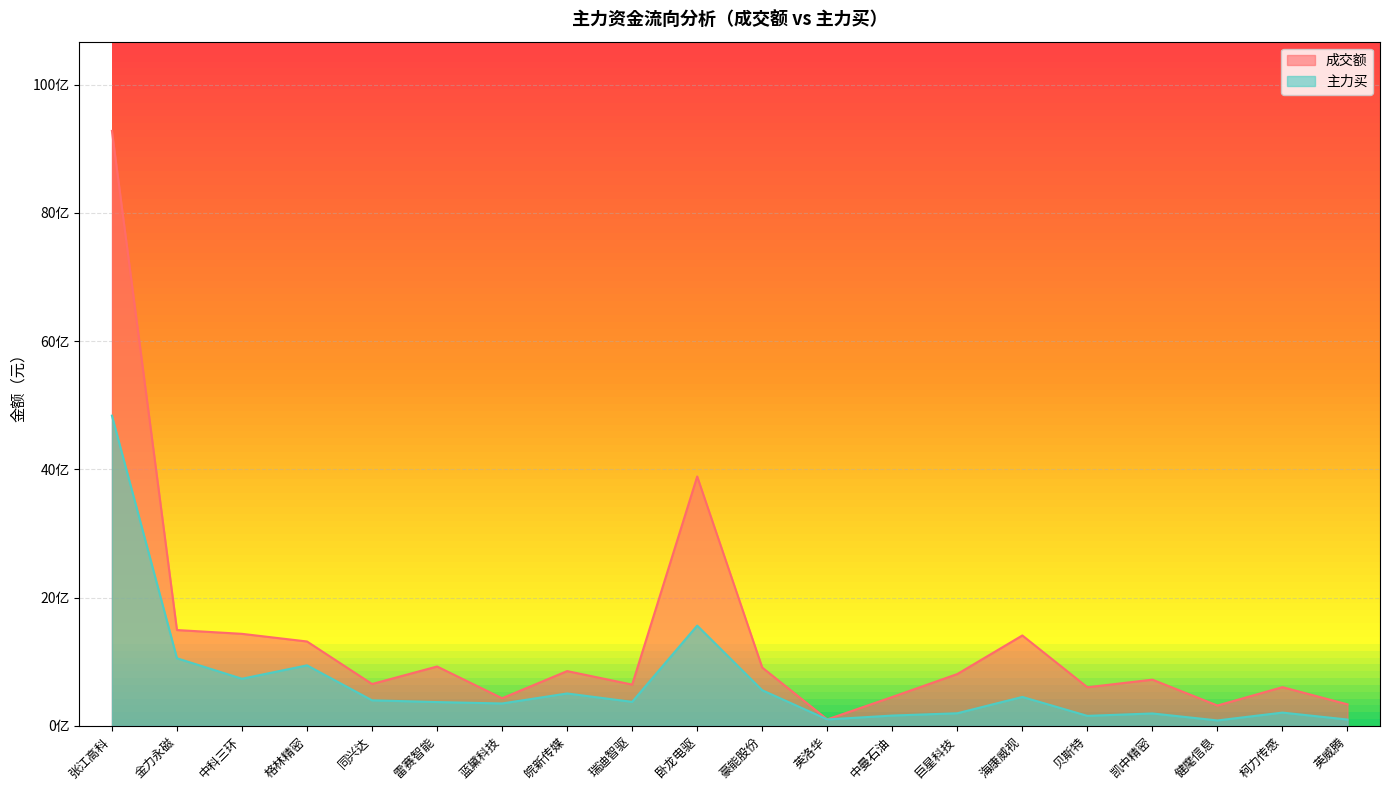

At which category does 成交额 reach its first local valley?

同兴达